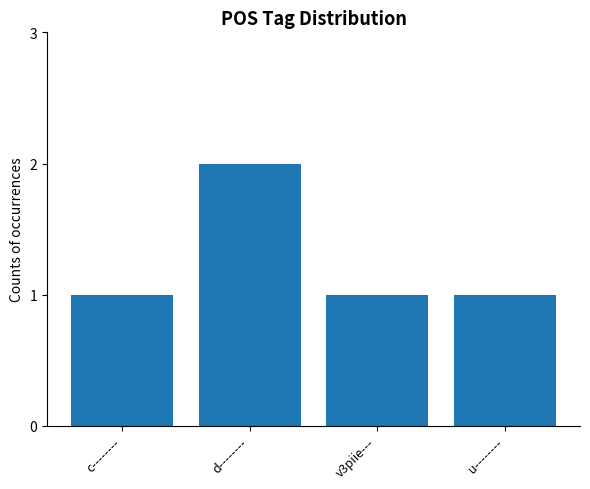

The chart shows a value of 1 at c--------. True or false?

True